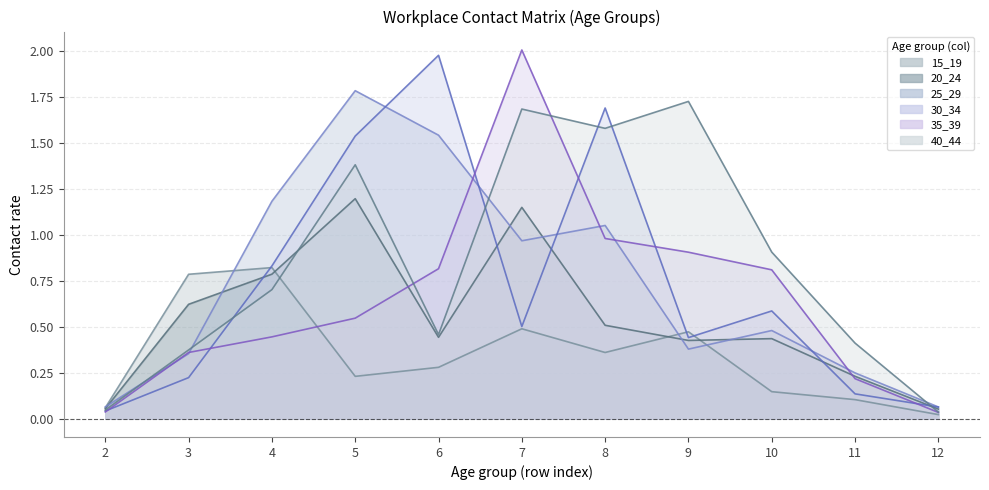

True or false: 35_39 and 40_44 cross at least once.

True